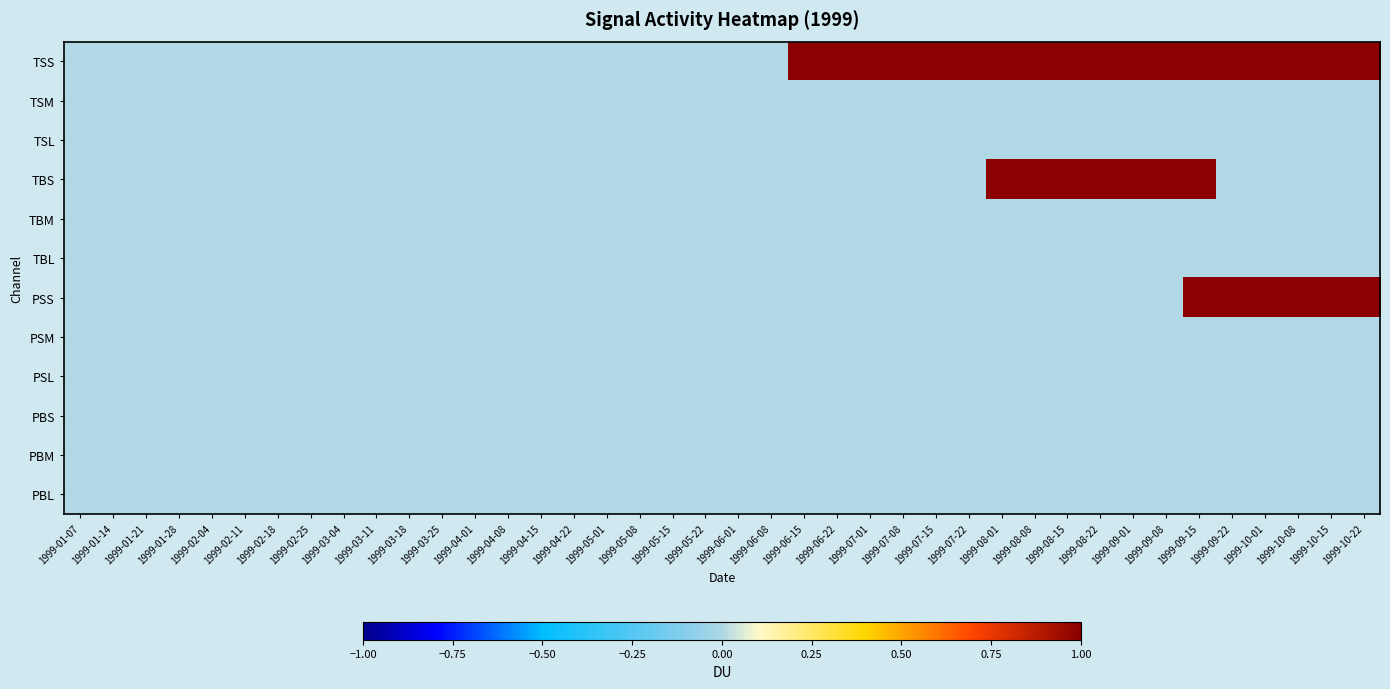

Count the number of categories in the chart.

40